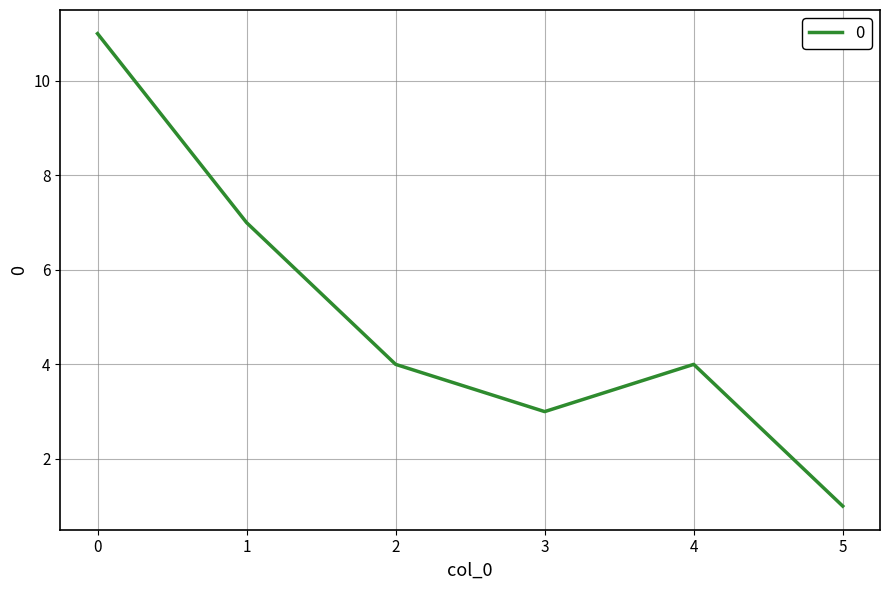

Reading left to right, extract all data points from this chart.

11	7	4	3	4	1